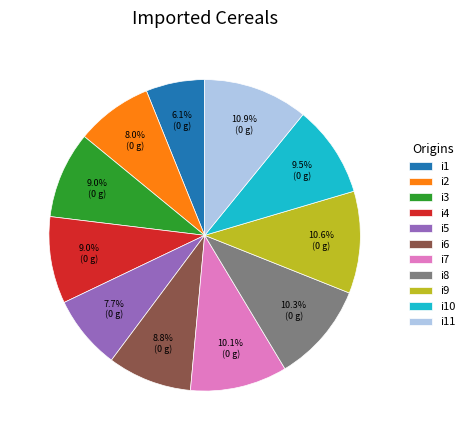

What percentage is the i6 slice, to the nearest percent?

9%